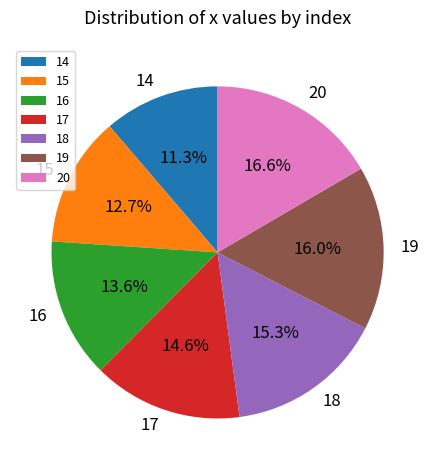

True or false: 15 accounts for 13% of the total.

True